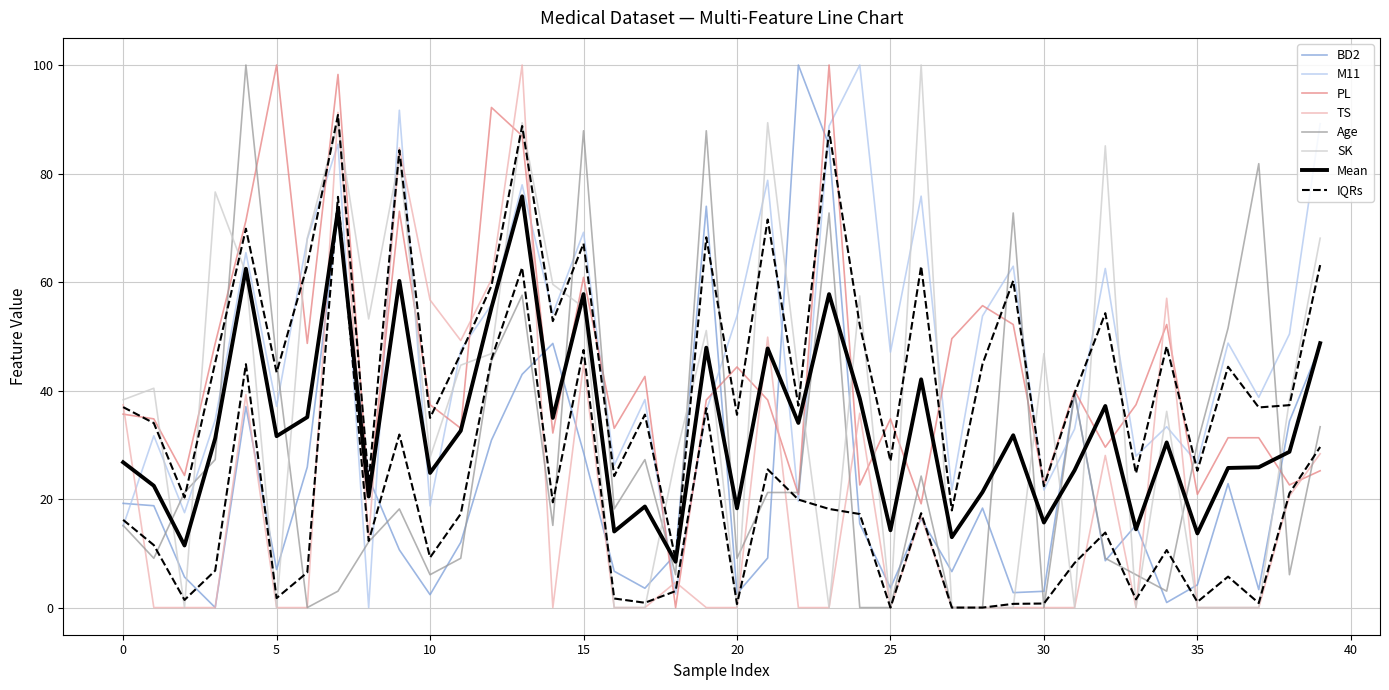

True or false: PL has a value of 19.1 at 26.

True